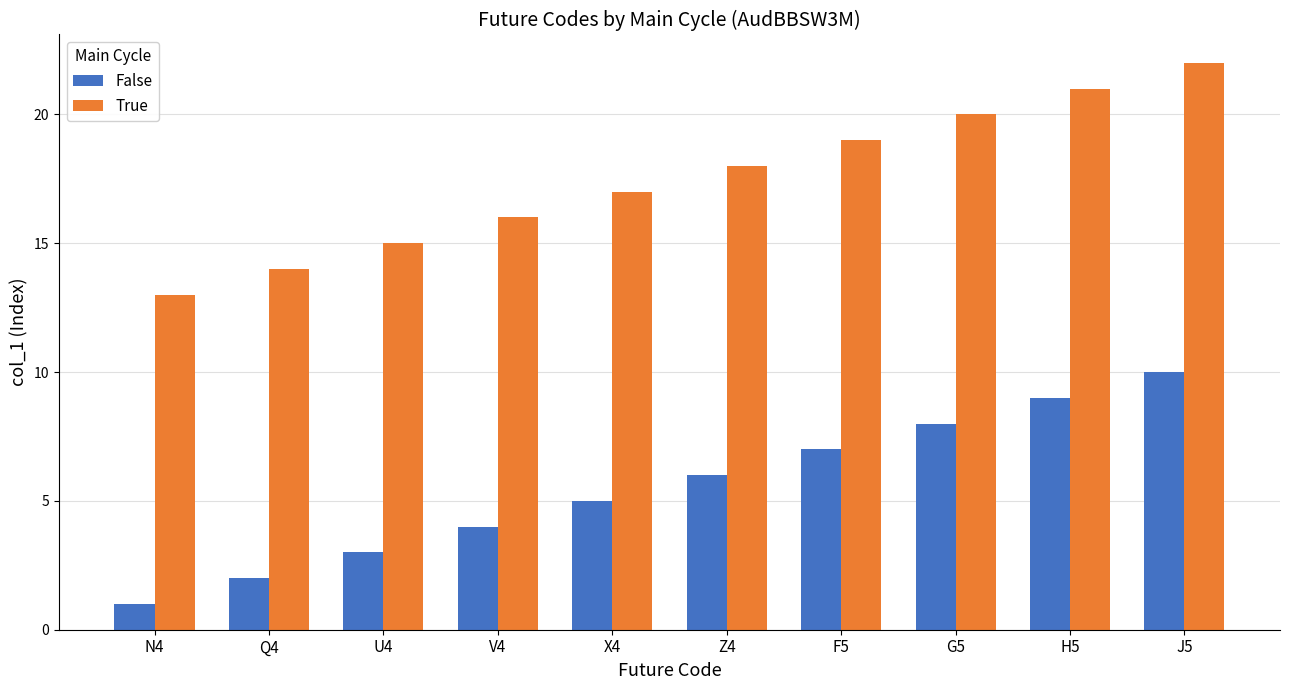

Rank the series at U4 from lowest to highest value.

False, True